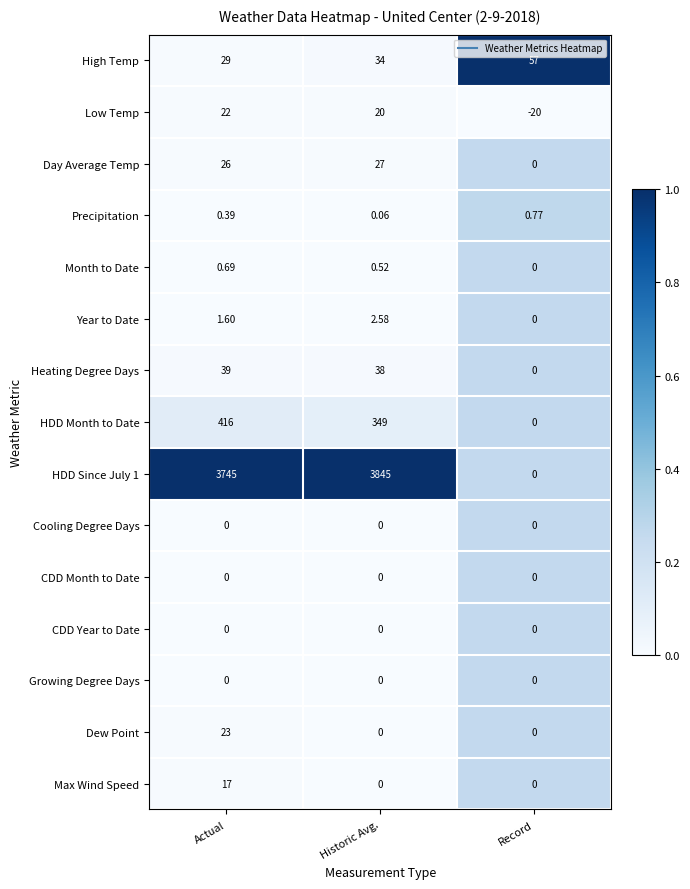

At which category does the chart reach its minimum across all series?

Record